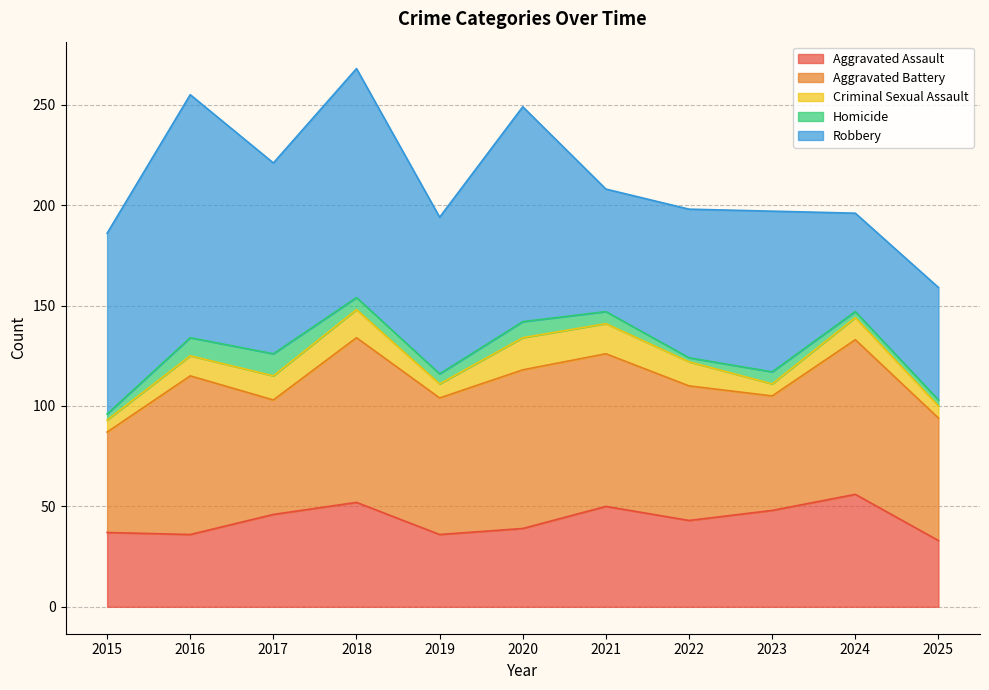

True or false: Criminal Sexual Assault and Robbery intersect in this chart.

False